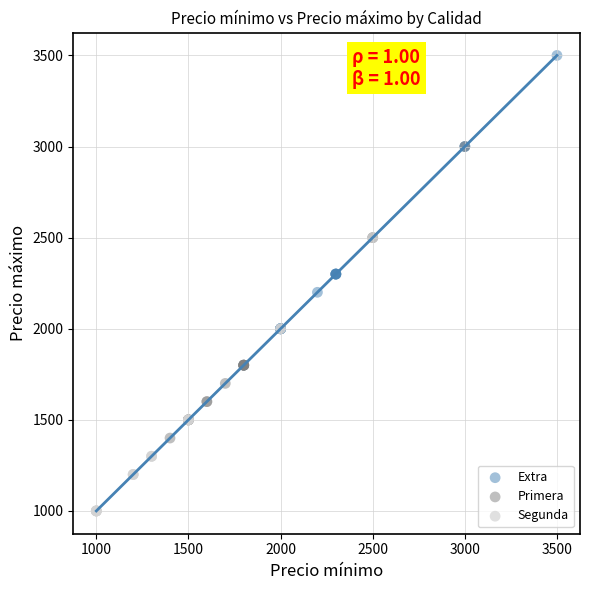

Which series has the largest Y range (max minus min)?

Extra